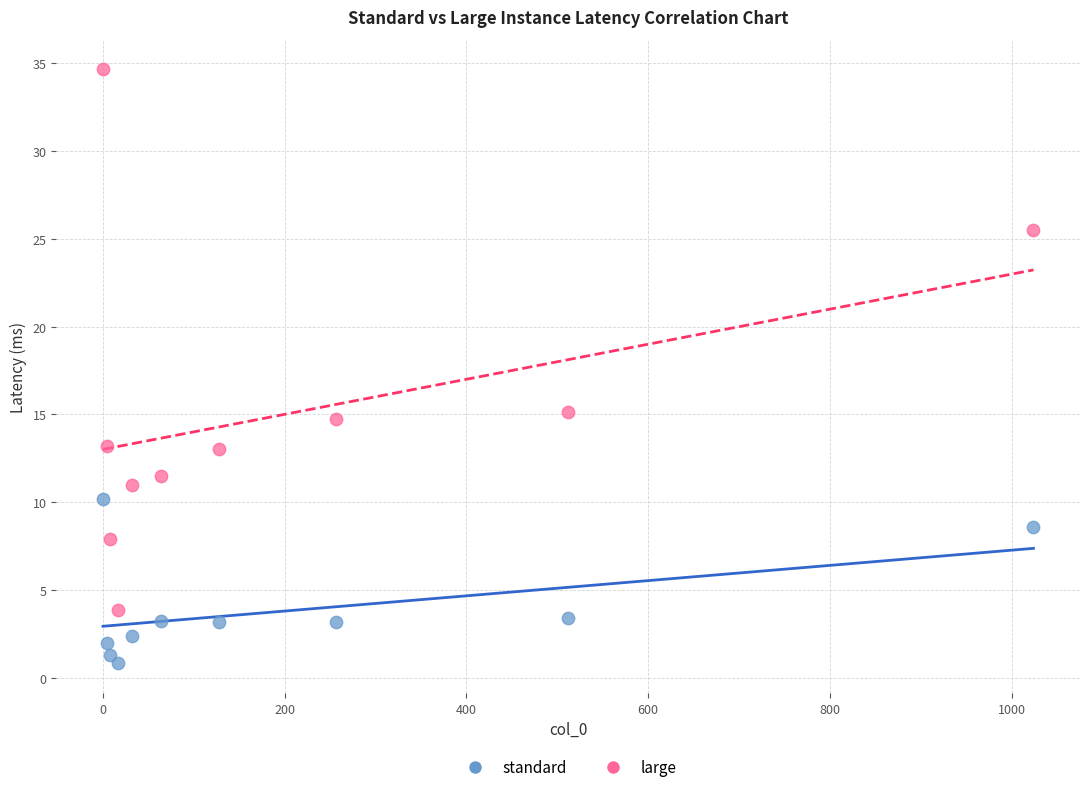

In the standard series, what Y value is closest to 5?

3.4